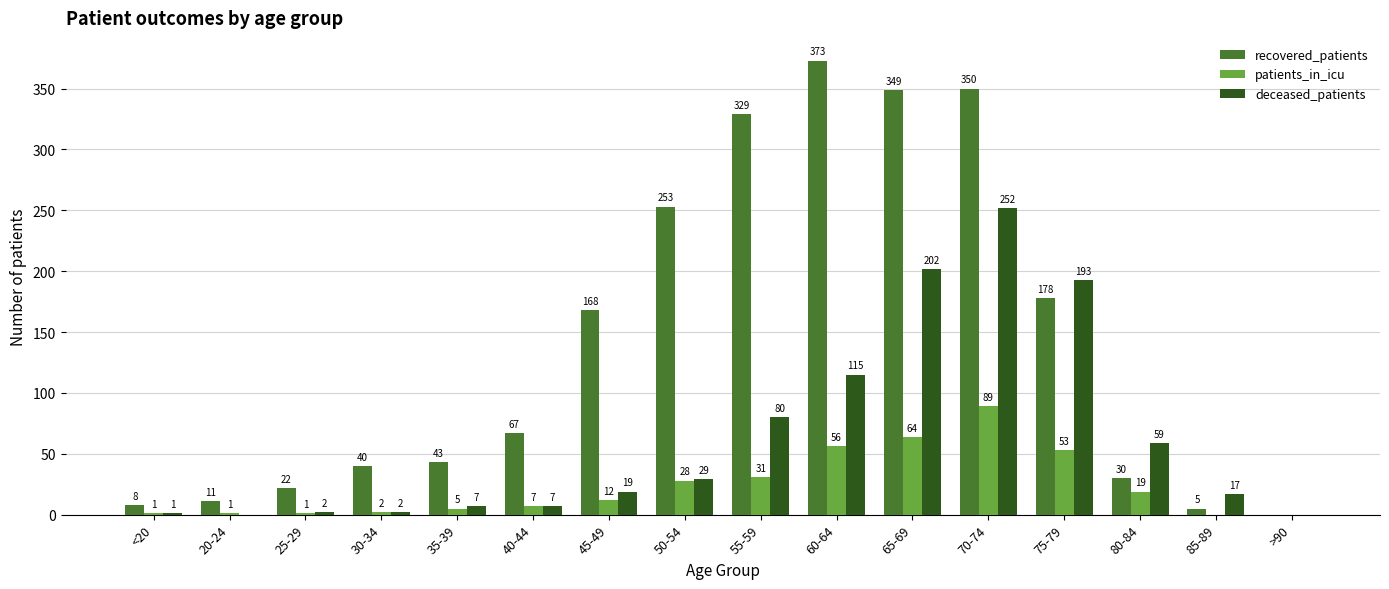

What is the total value across all series at 75-79?

424